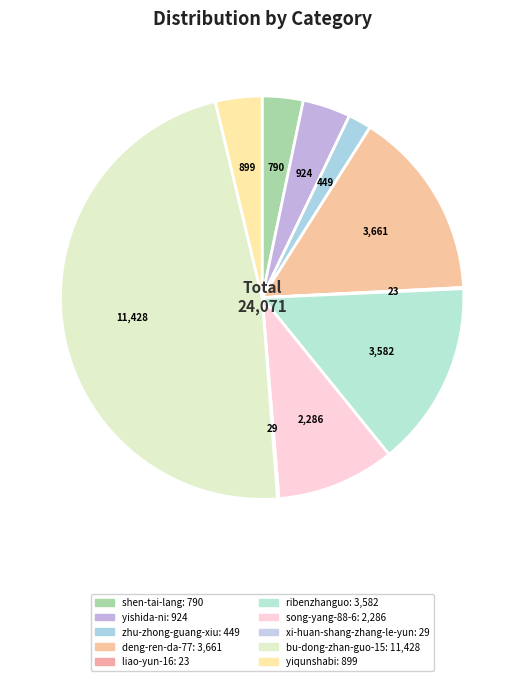

Between bu-dong-zhan-guo-15 and liao-yun-16, which is larger?

bu-dong-zhan-guo-15